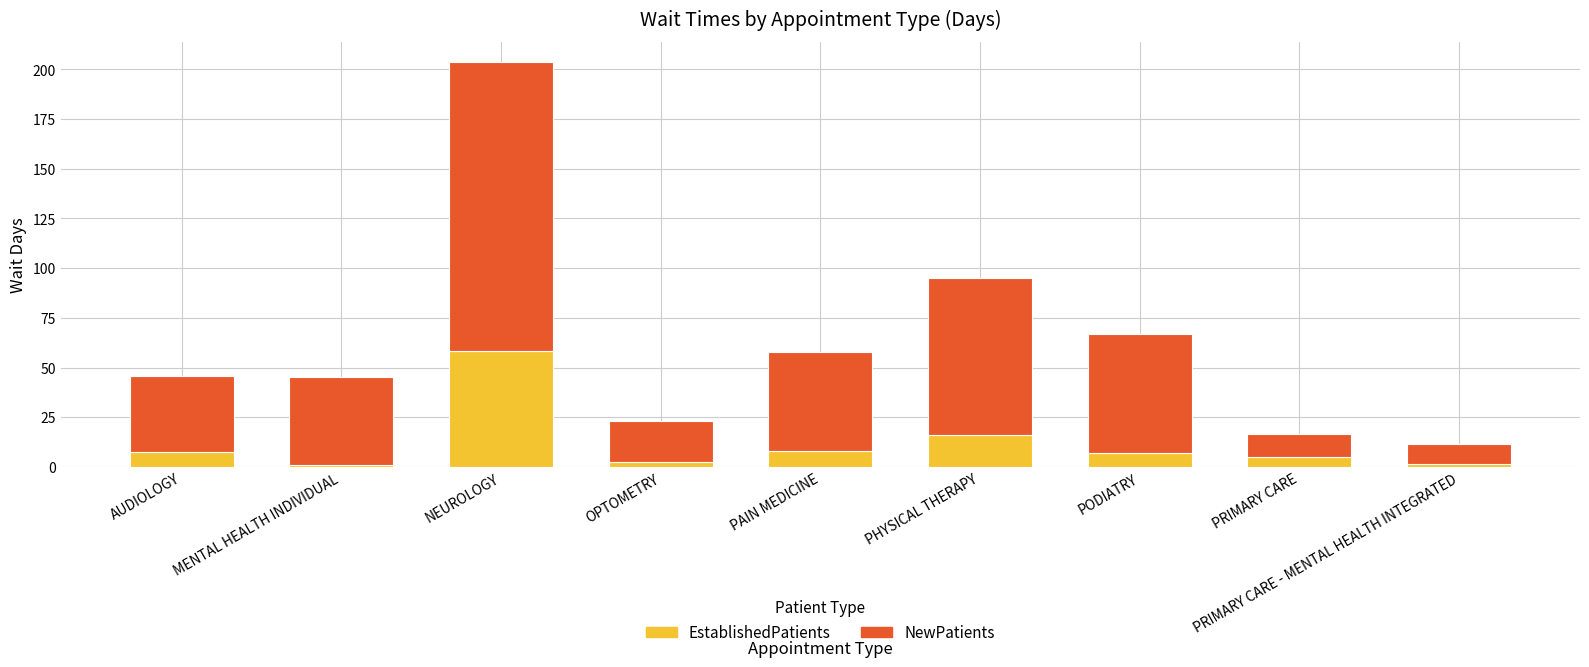

What is the maximum value for EstablishedPatients?

58.4